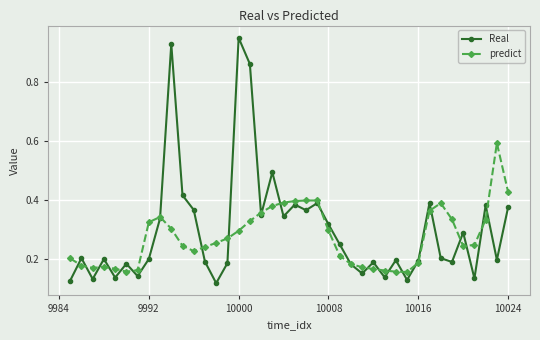

Which series has the largest range (max minus min)?

Real